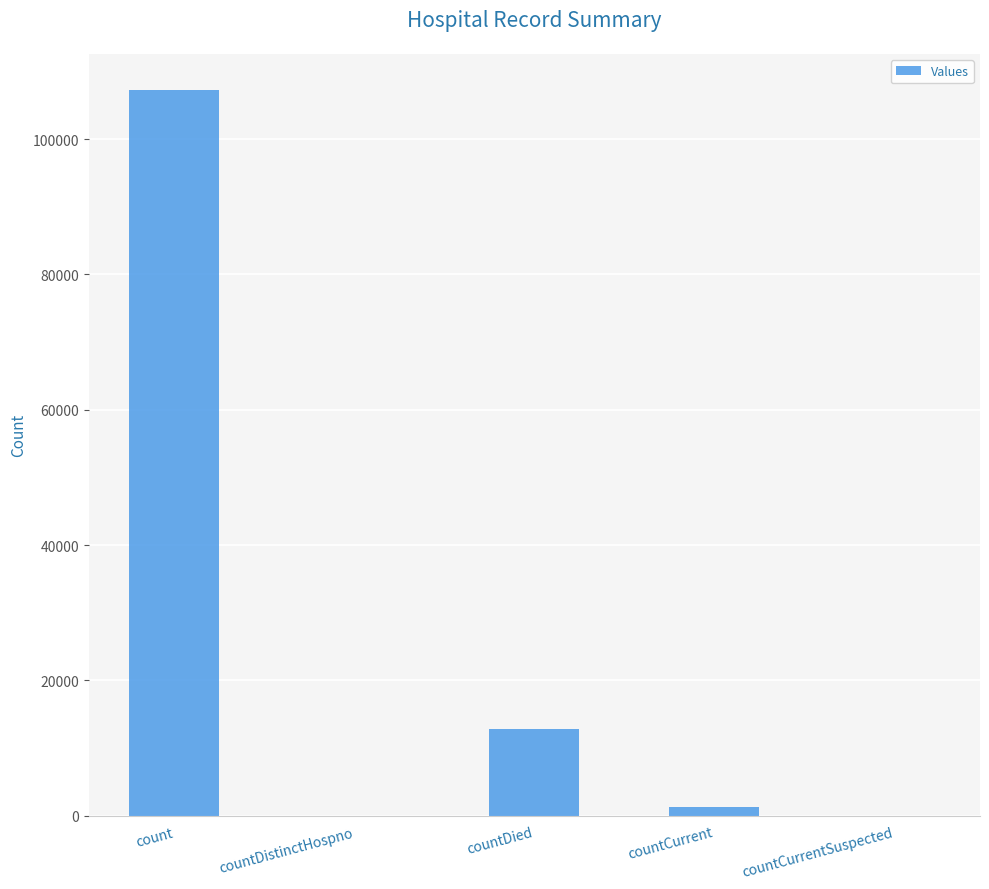

The chart shows a value of 66320 at countCurrentSuspected. True or false?

False